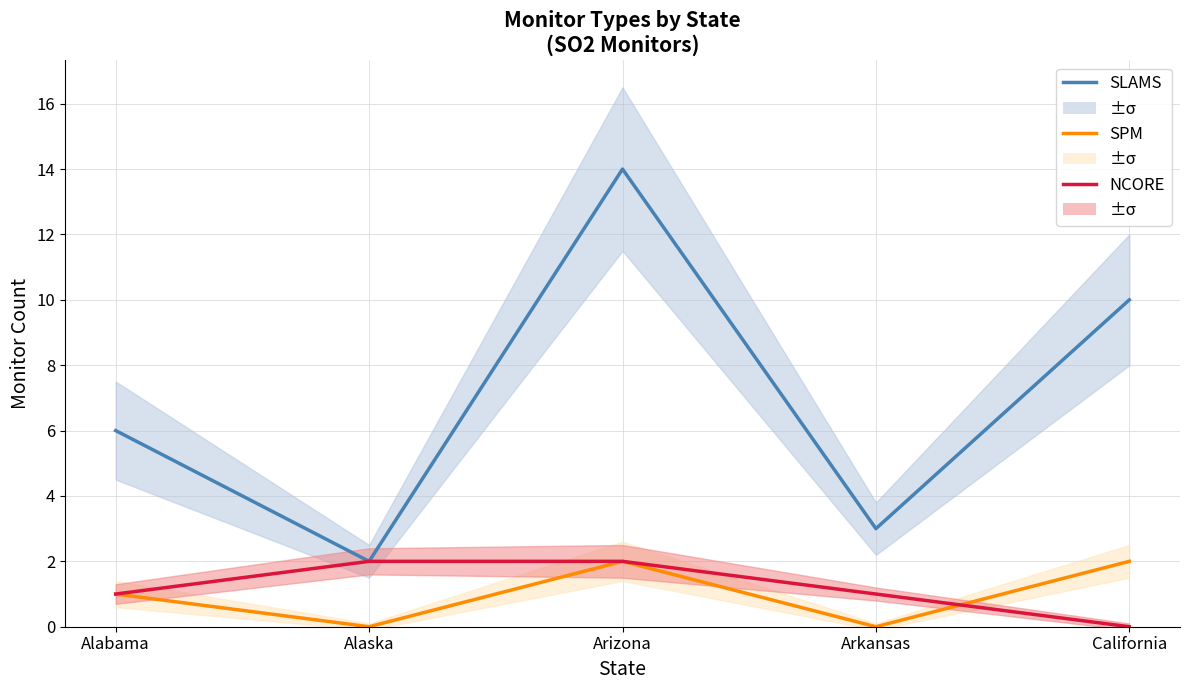

Reading right to left, what are all the values shown in this chart?

SLAMS: 10	3	14	2	6
SPM: 2	0	2	0	1
NCORE: 0	1	2	2	1